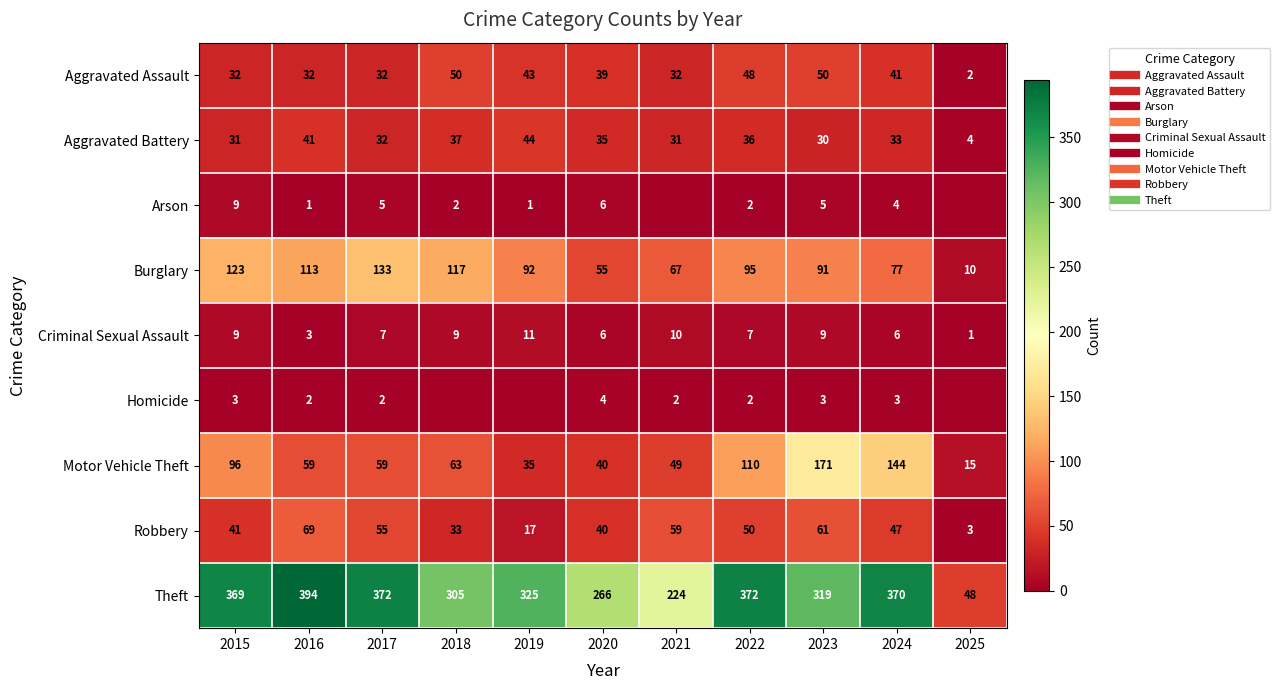

Which series has the largest range (max minus min)?

Theft